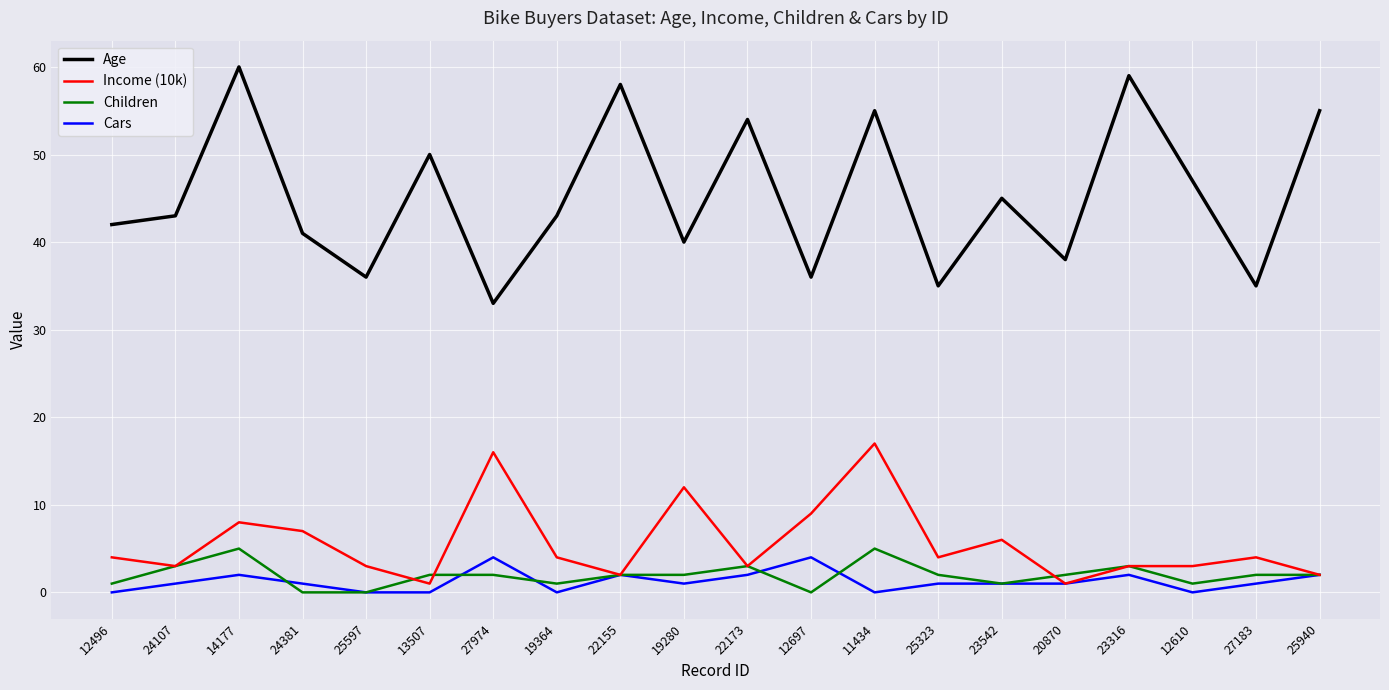

Which series changed the most between 24381 and 22173?

Age